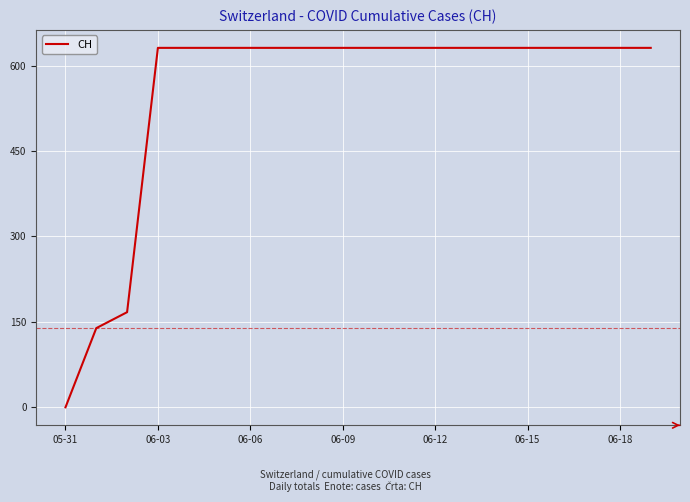

What is the maximum value shown in the chart?

631